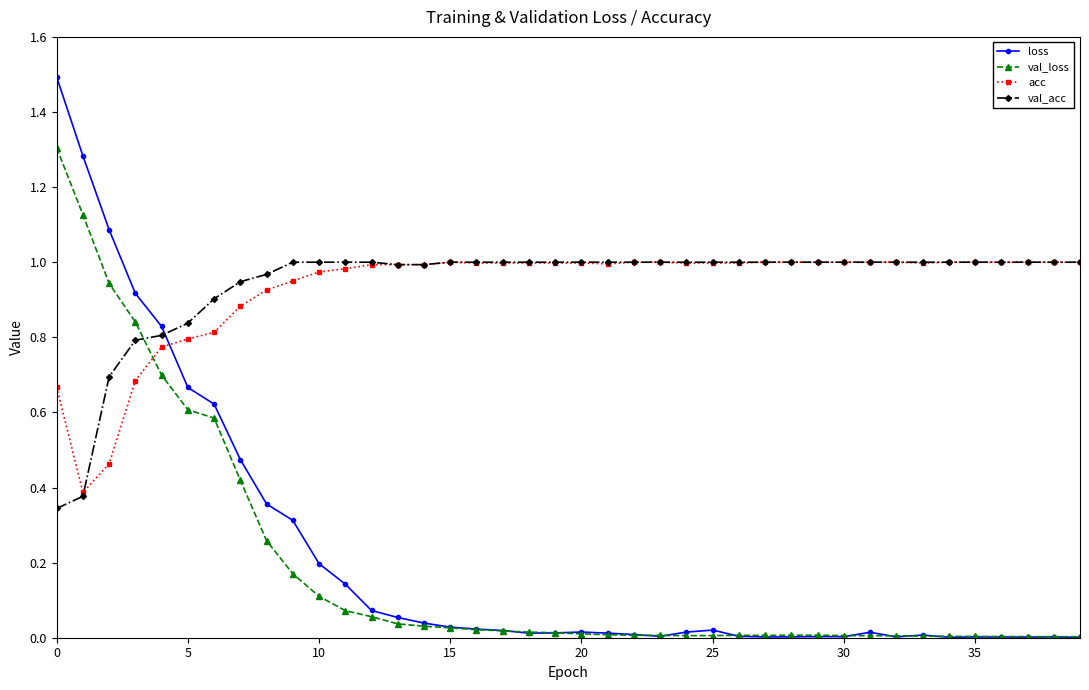

True or false: loss has more than 1 interior local peaks.

True